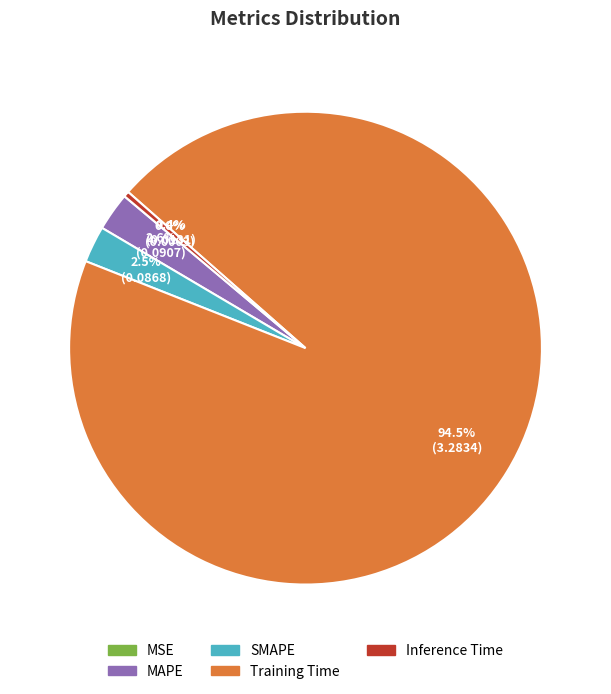

Which slice is the largest?

Training Time